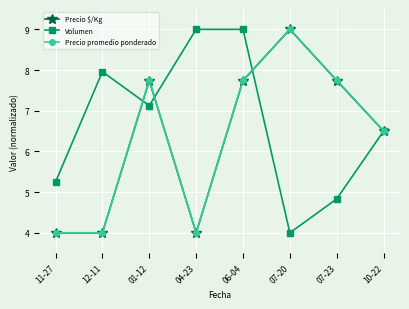

Does the chart display data point markers on the line(s)?

Yes